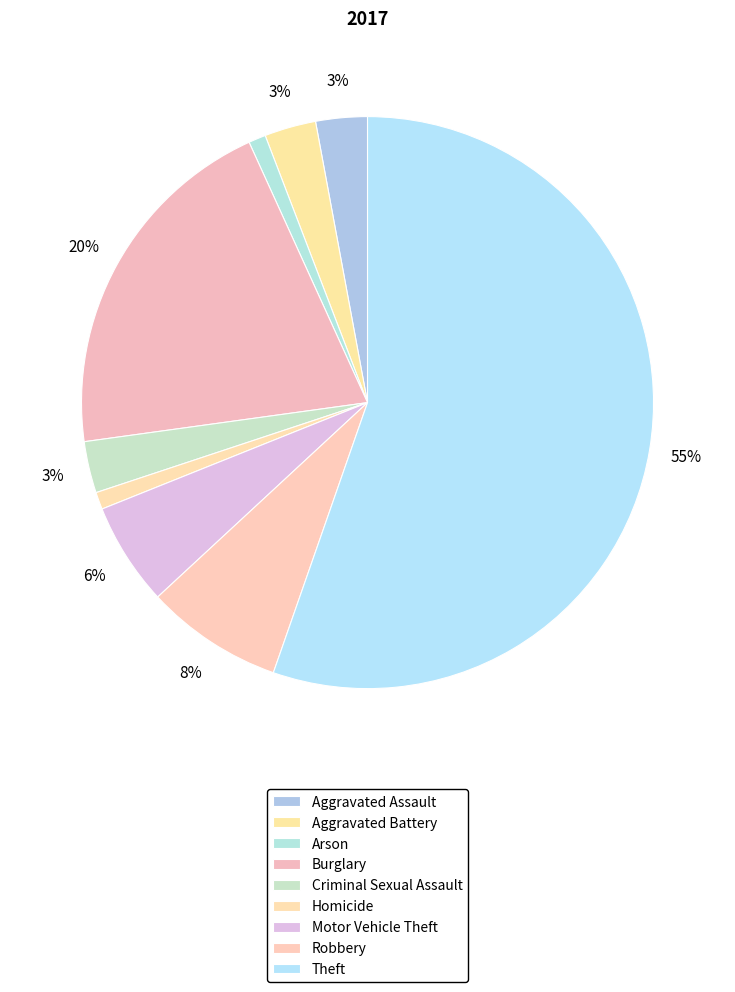

True or false: Theft accounts for 42% of the total.

False